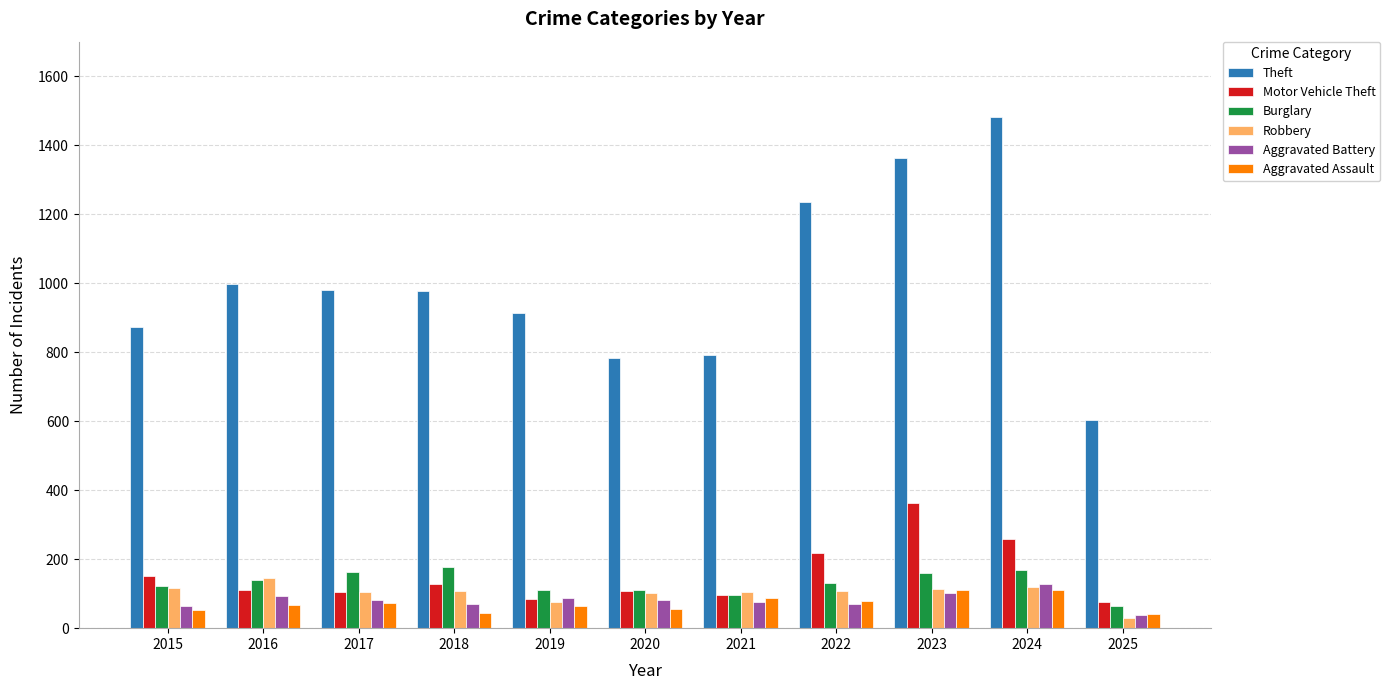

What value does the Theft series have at 2018?

977